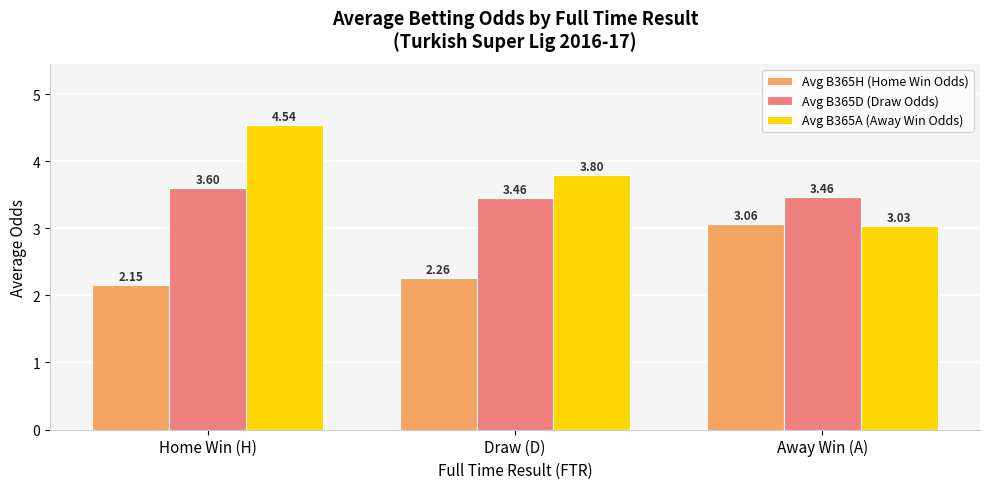

What is the sum of all Avg B365H (Home Win Odds) values?

7.5